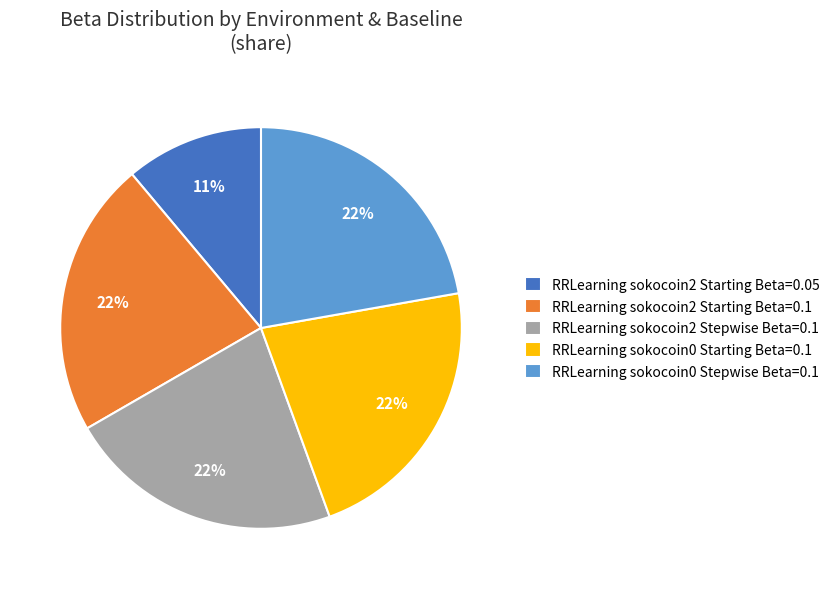

What is the smallest slice in the pie chart?

RRLearning sokocoin2 Starting Beta=0.05